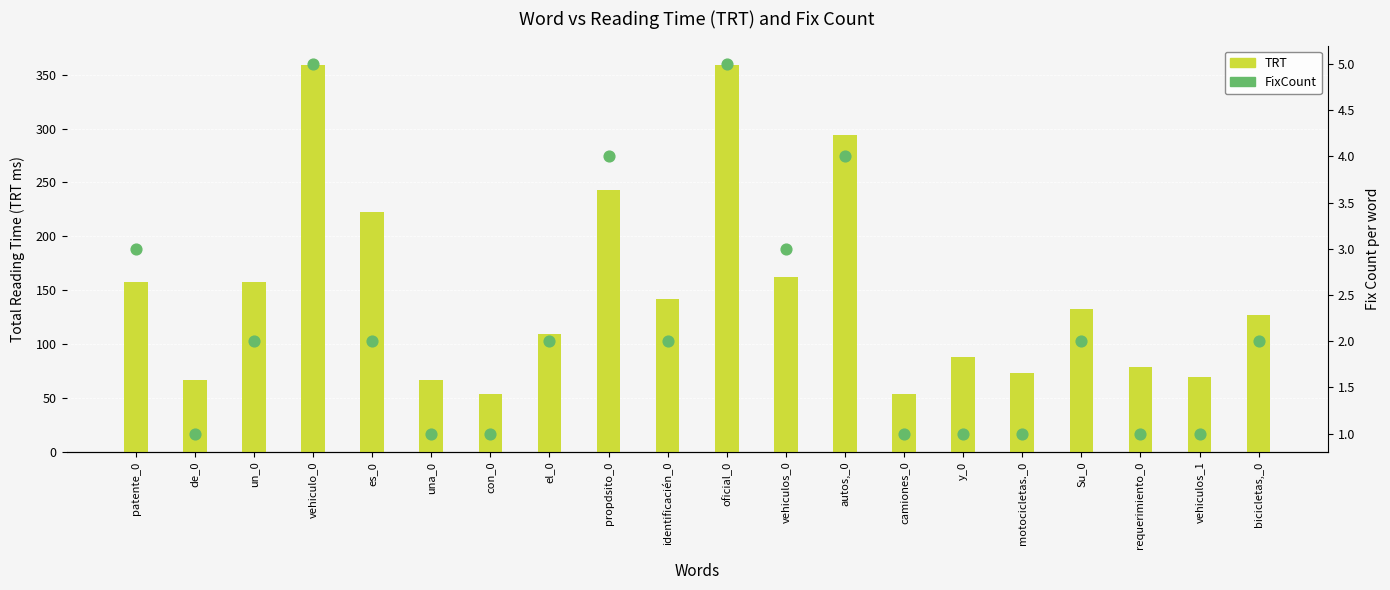

Which series reaches the minimum Y coordinate?

FixCount